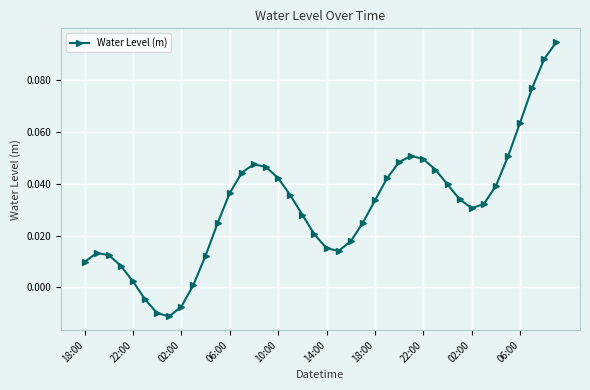

How many values exceed 0?

36